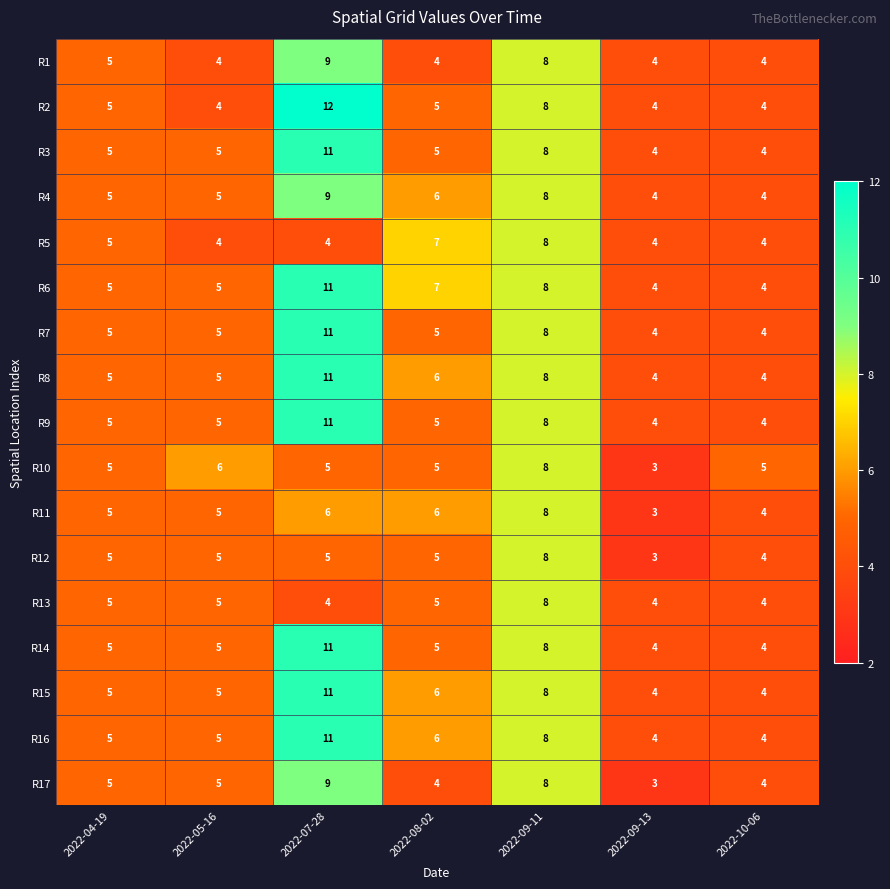

Which series has the largest range (max minus min)?

R2